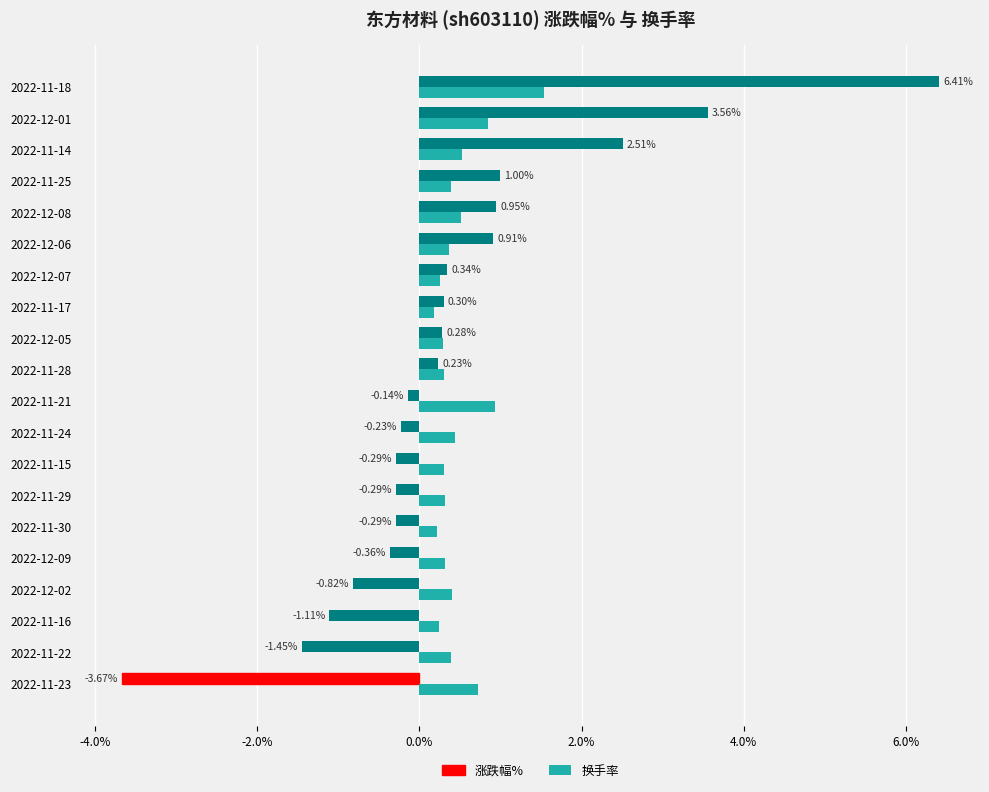

What is the difference between the second highest and minimum values in the 涨跌幅% series?

7.2